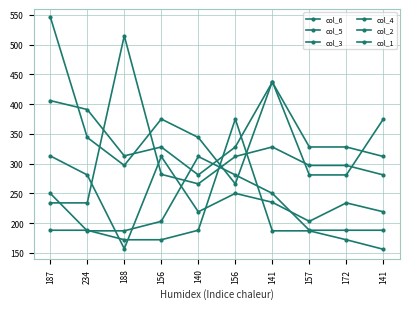

In col_5, how many points are lower than both neighbors (excluding endpoints)?

1